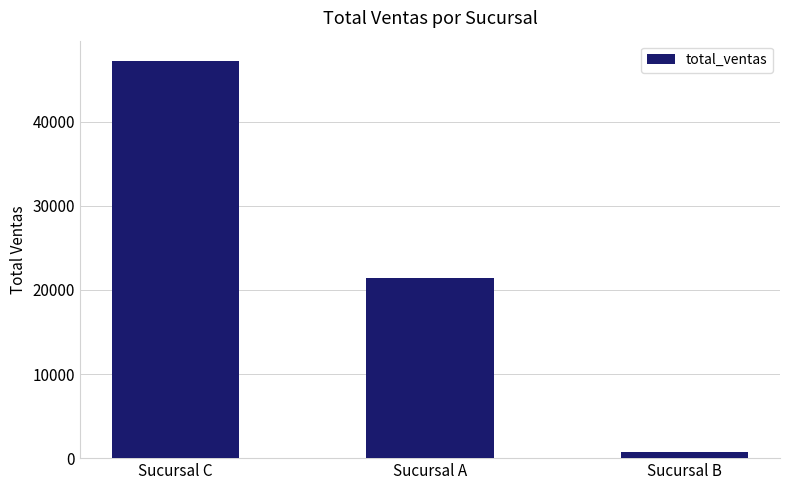

The value at Sucursal A is 8661. True or false?

False